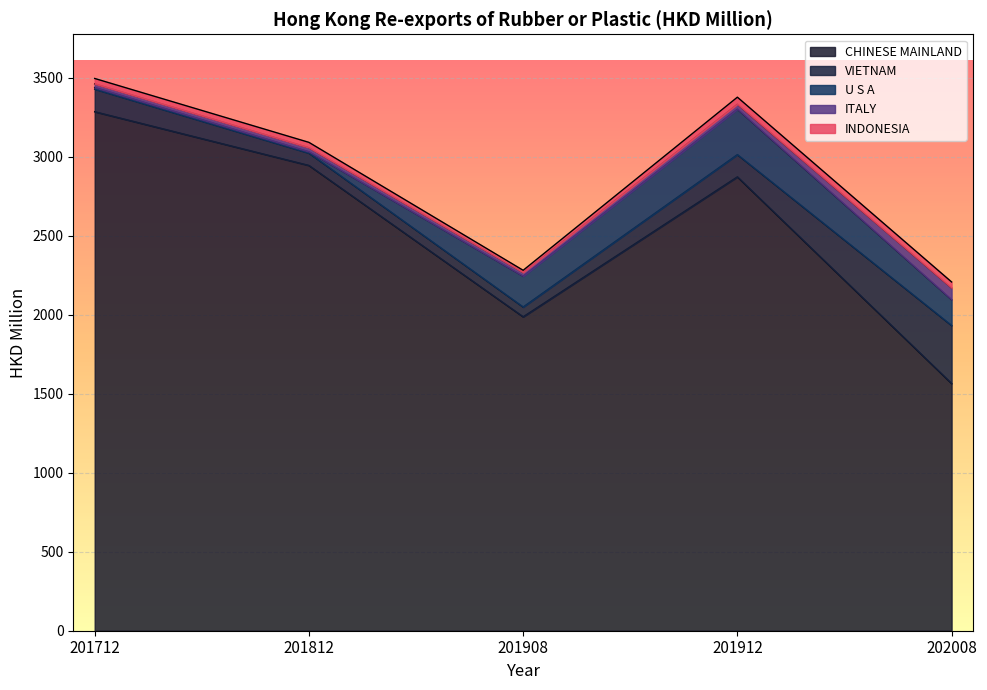

Rank the series by their maximum value, from lowest to highest.

INDONESIA, ITALY, U S A, VIETNAM, CHINESE MAINLAND